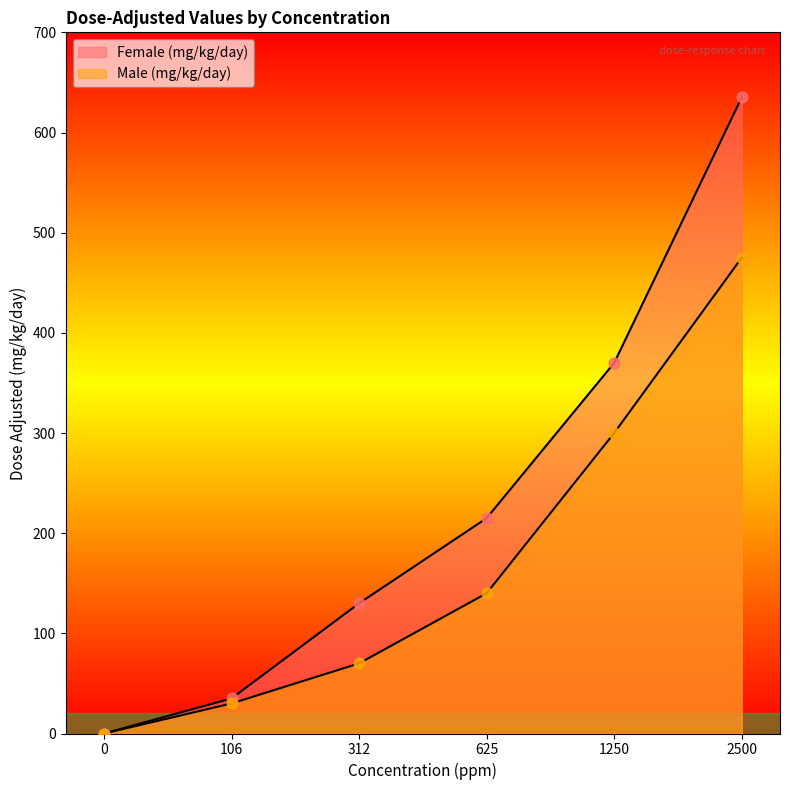

Which series contains the highest Y value?

Female (mg/kg/day)